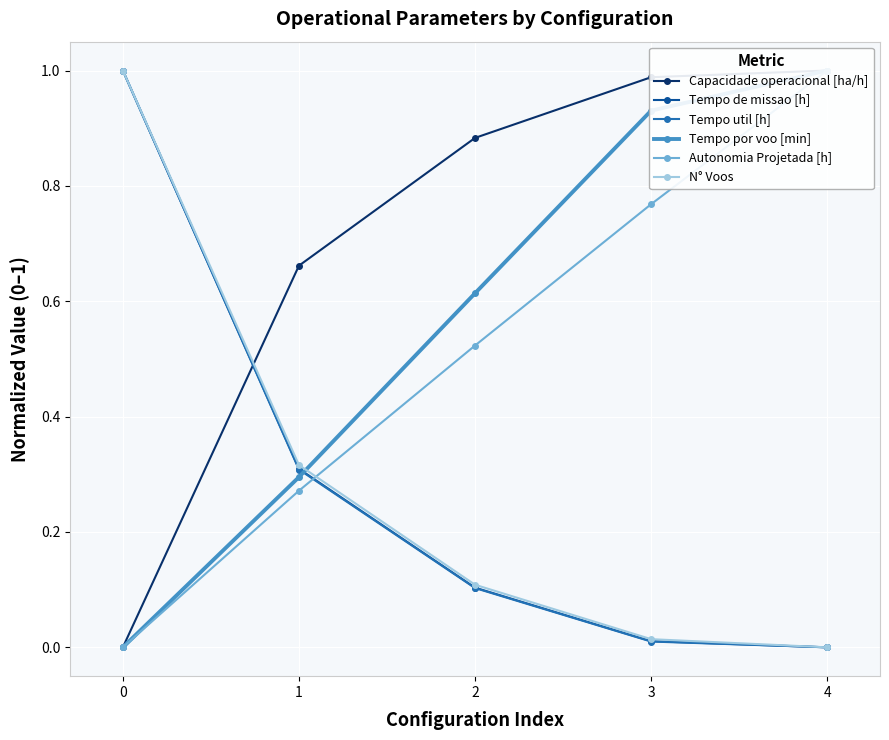

Does the chart display data point markers on the line(s)?

Yes